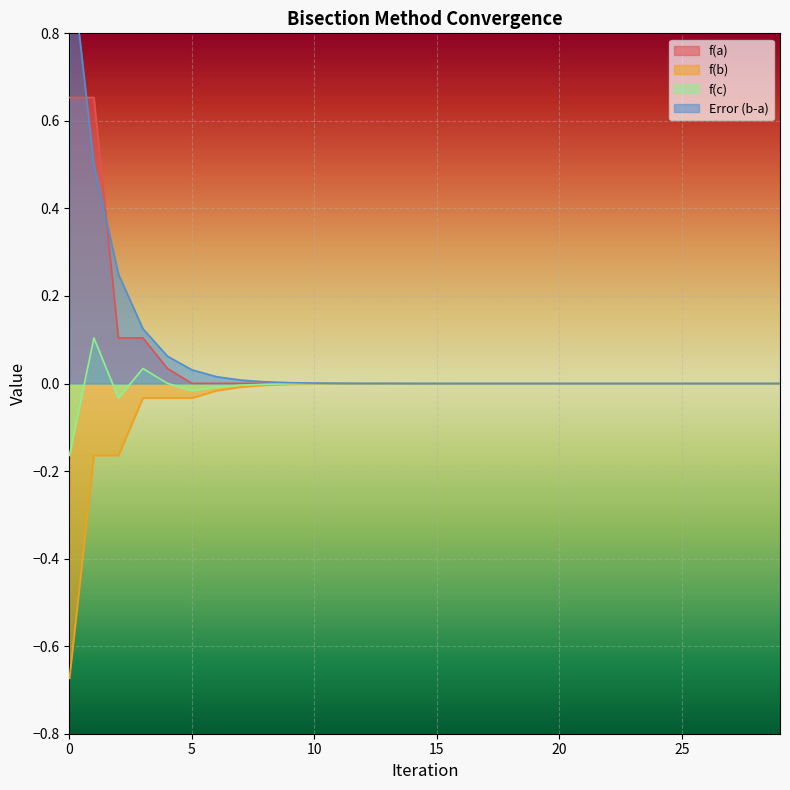

Is the value of f(c) at 17 greater than the value of Error (b-a) at 19?

No